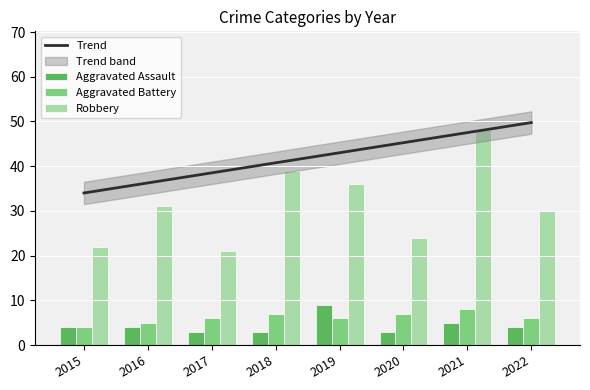

At which label is Aggravated Battery closest to 6?

2017